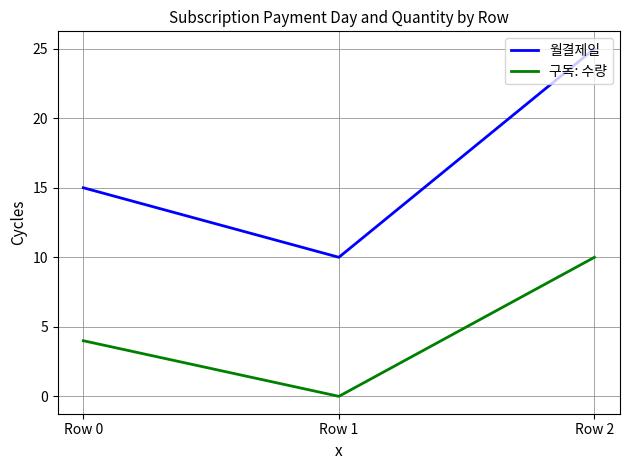

Reading left to right, extract all data points from this chart.

월결제일: 15	10	25
구독: 수량: 4	0	10